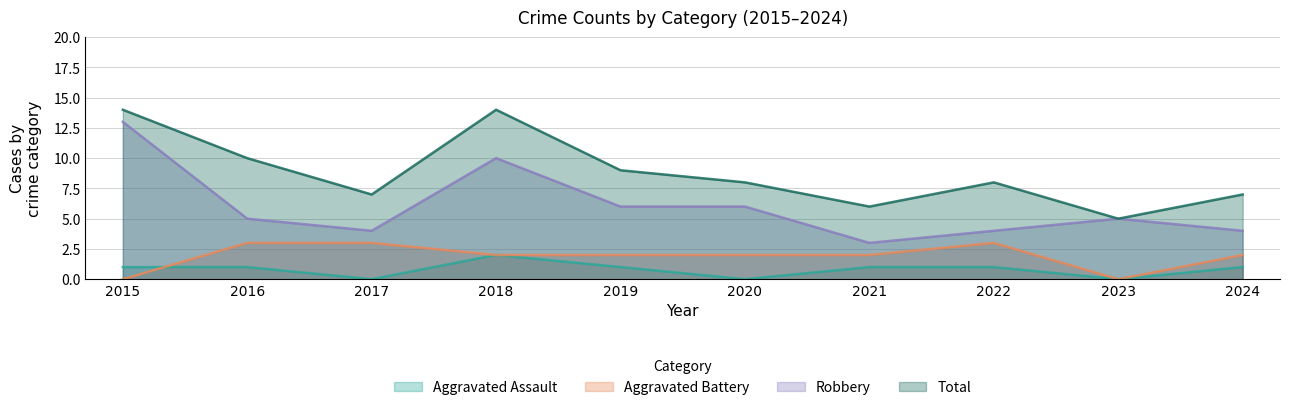

Rank the series by their maximum value, from lowest to highest.

Aggravated Assault, Aggravated Battery, Robbery, Total